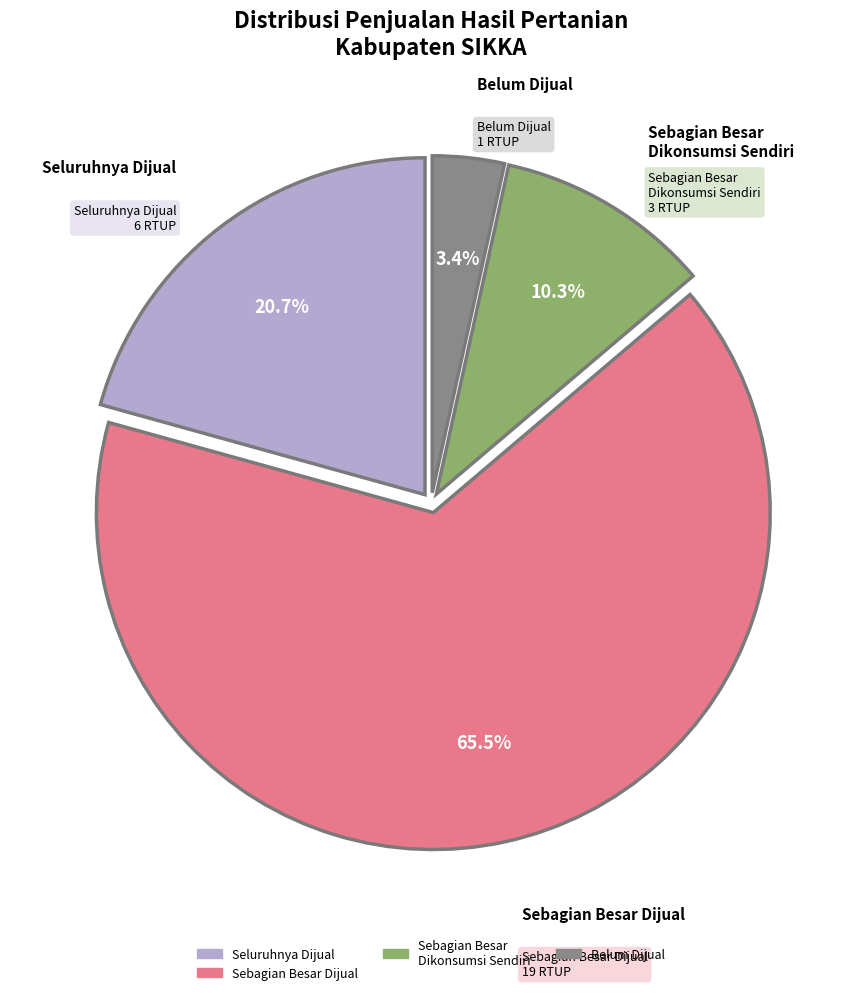

Which has a higher value, Sebagian Besar Dikonsumsi Sendiri or Sebagian Besar Dijual?

Sebagian Besar Dijual